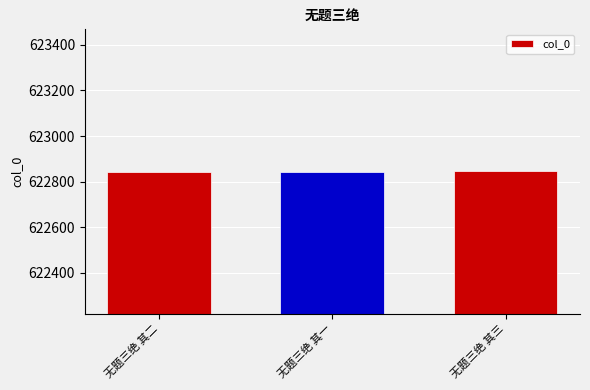

How many data points are less than 622844?

1